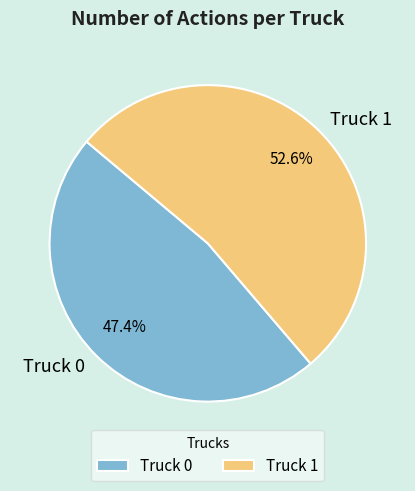

The Truck 1 slice represents 59% of the pie. True or false?

False